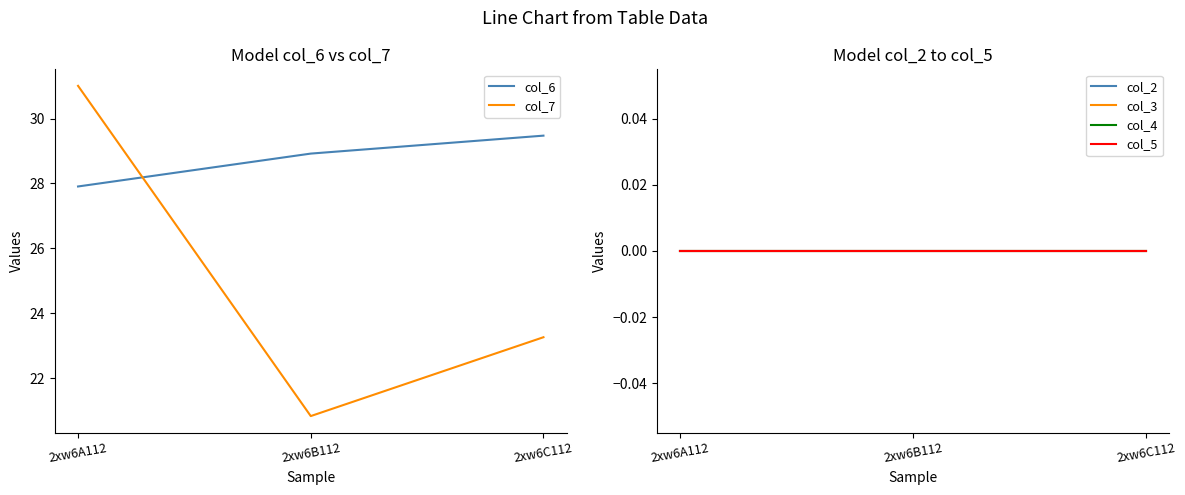

Which series has the largest range (max minus min)?

col_7